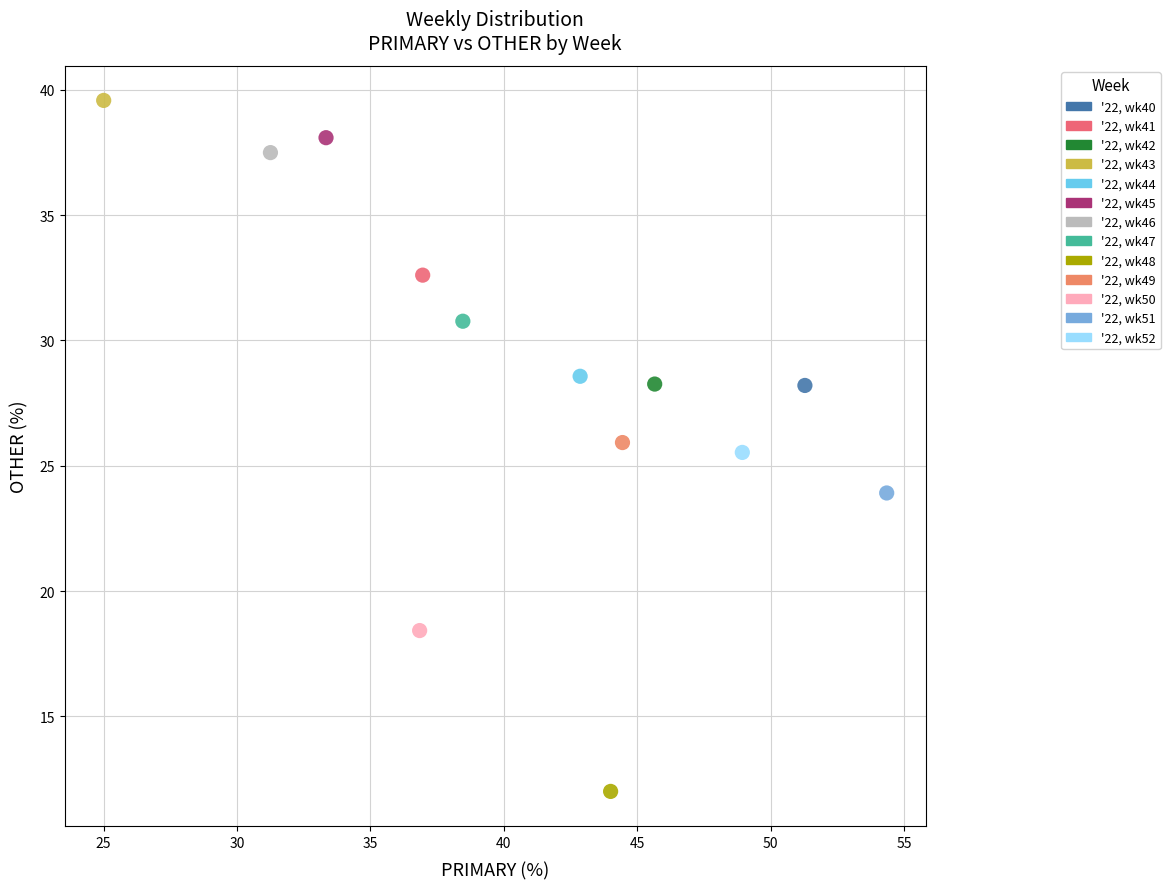

What are all the series names shown in the legend?

'22, wk40, '22, wk41, '22, wk42, '22, wk43, '22, wk44, '22, wk45, '22, wk46, '22, wk47, '22, wk48, '22, wk49, '22, wk50, '22, wk51, '22, wk52